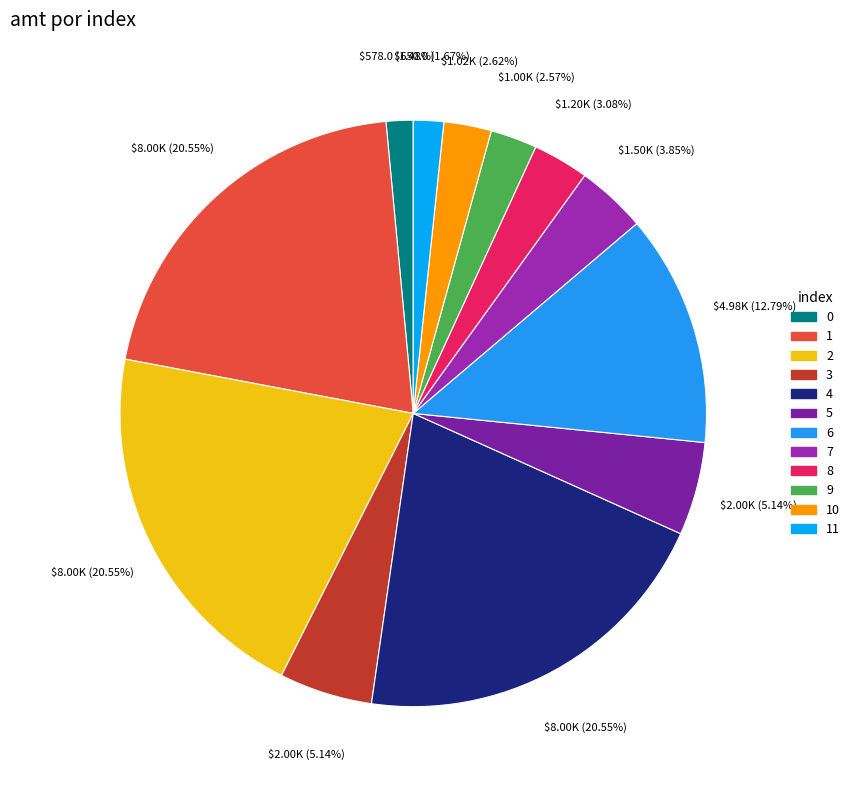

Which slice is the largest?

1